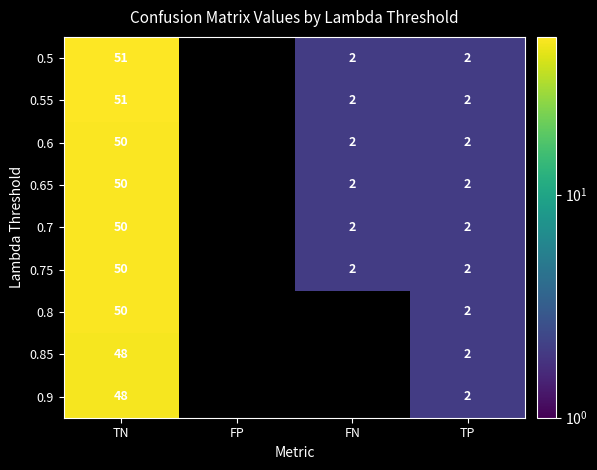

The value of 0.7 at FN is 2. True or false?

True